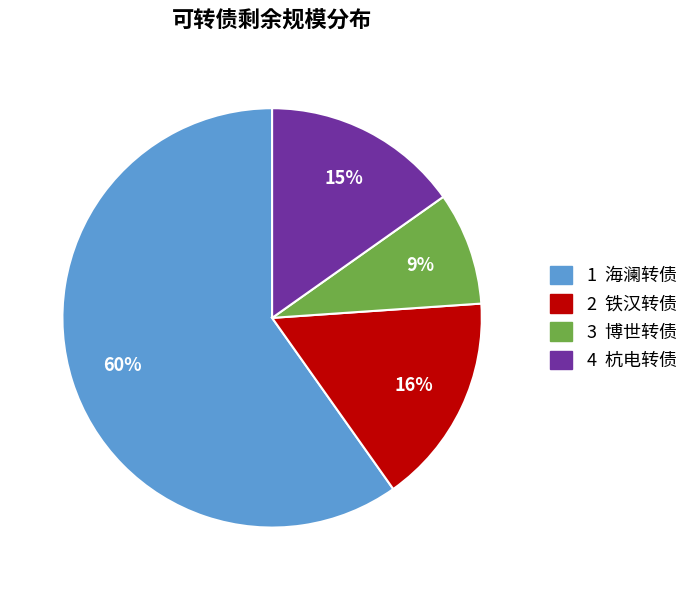

Between 3 博世转债 and 2 铁汉转债, which is larger?

2 铁汉转债